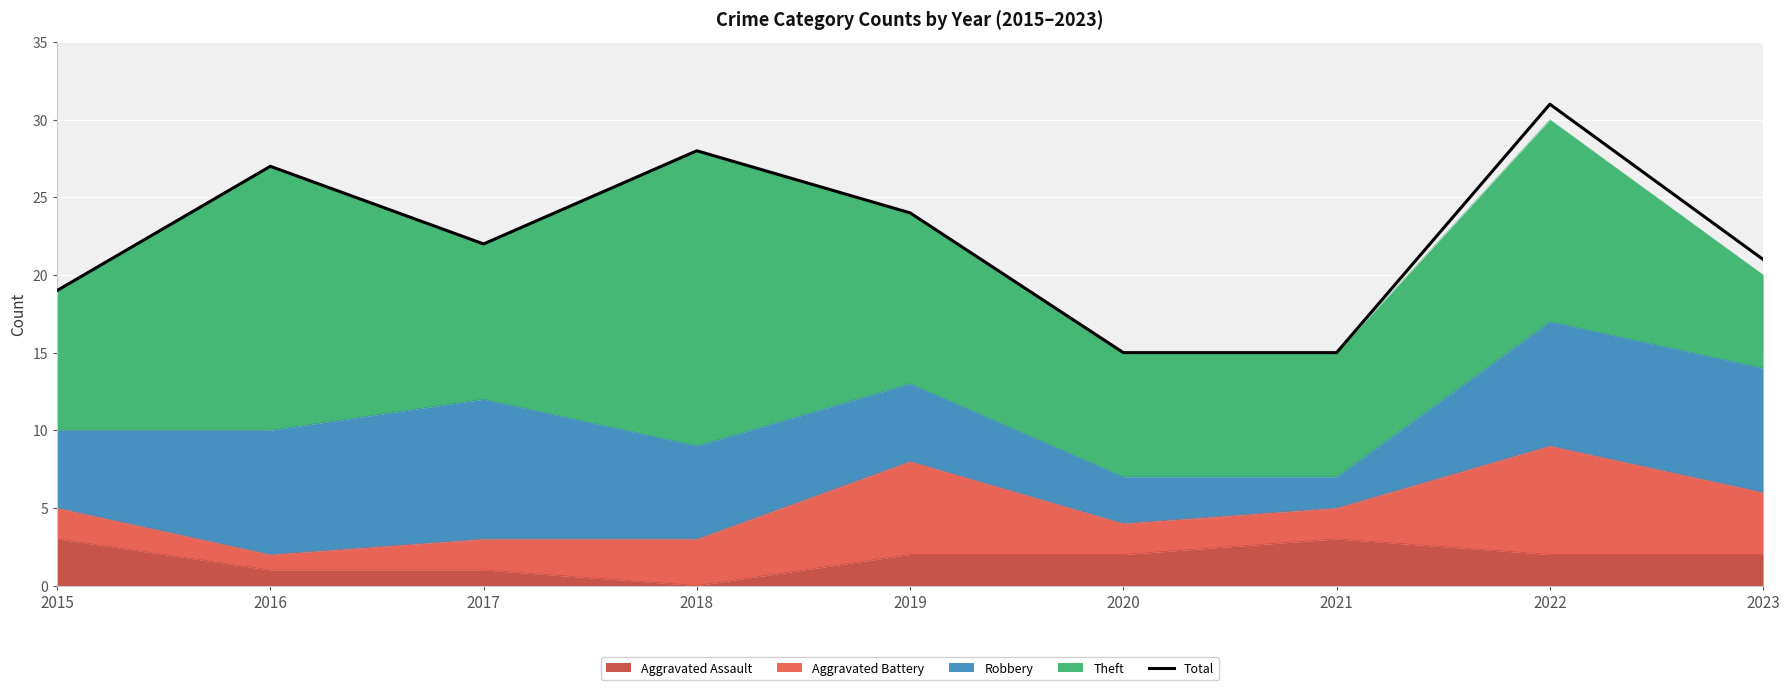

How many lines are shown in the chart?

1